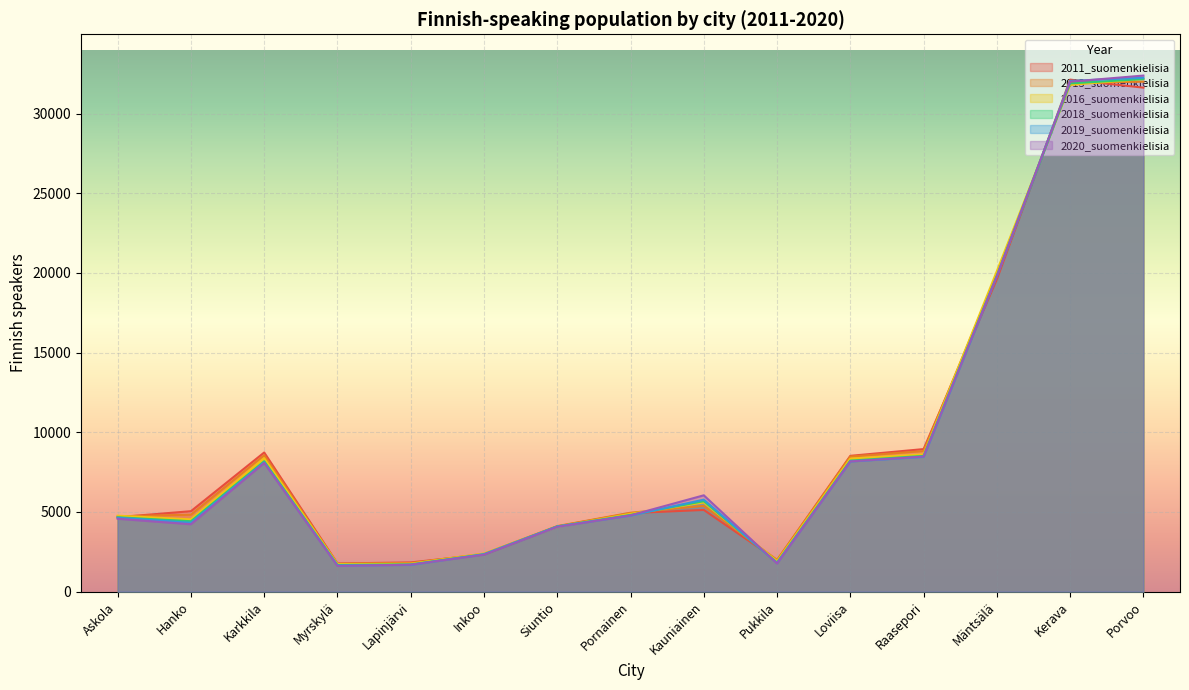

At which category does 2013_suomenkielisia reach its first local valley?

Myrskylä